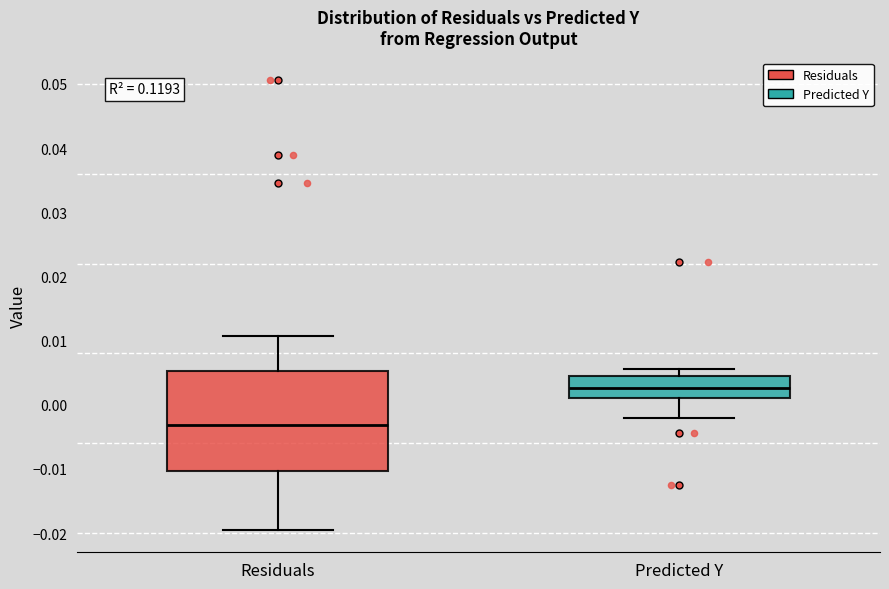

Which box's median line is the lowest?

Residuals